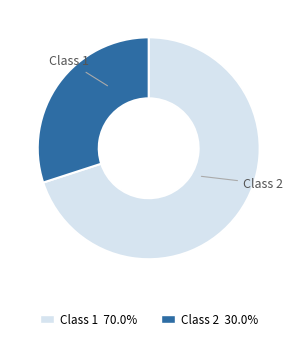

Does Class 2 represent more than half of the total?

No